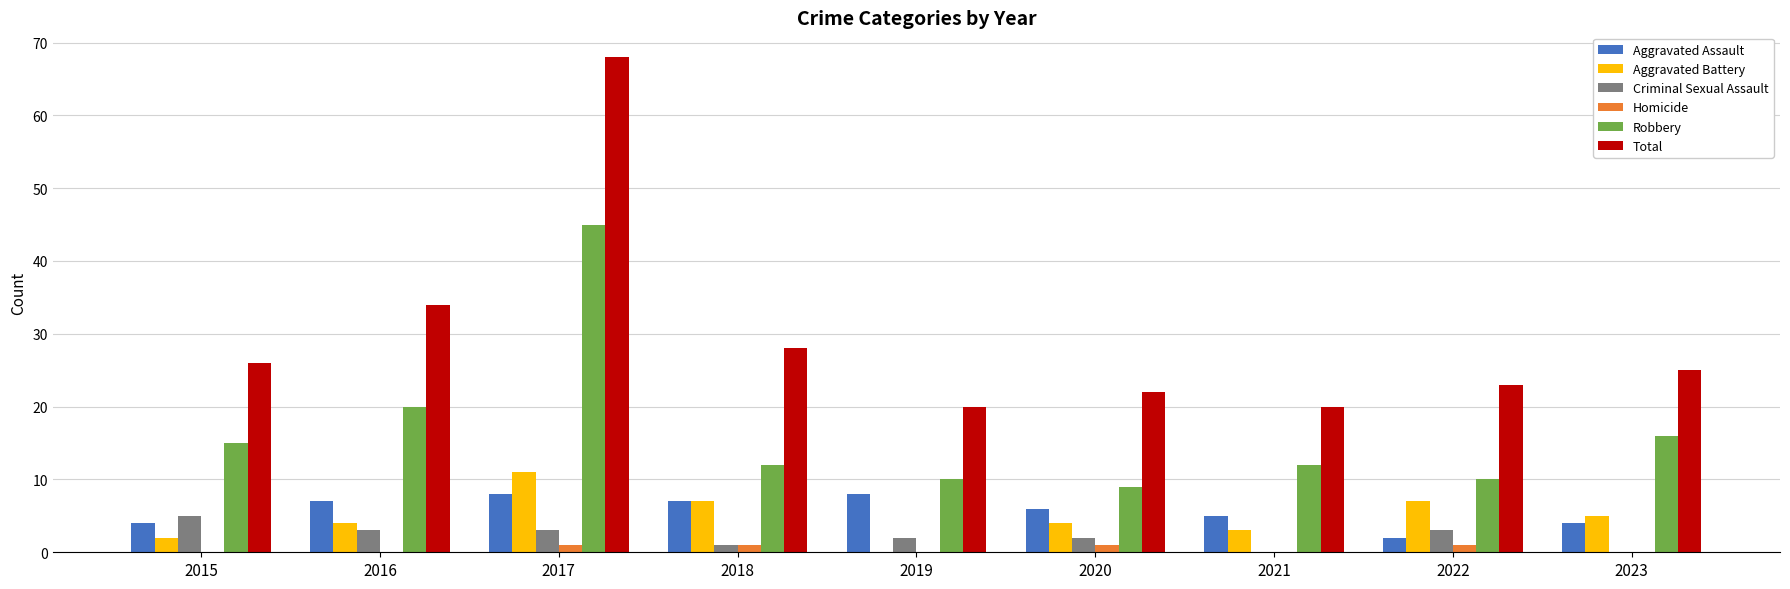

Which series has the largest total across all categories?

Total